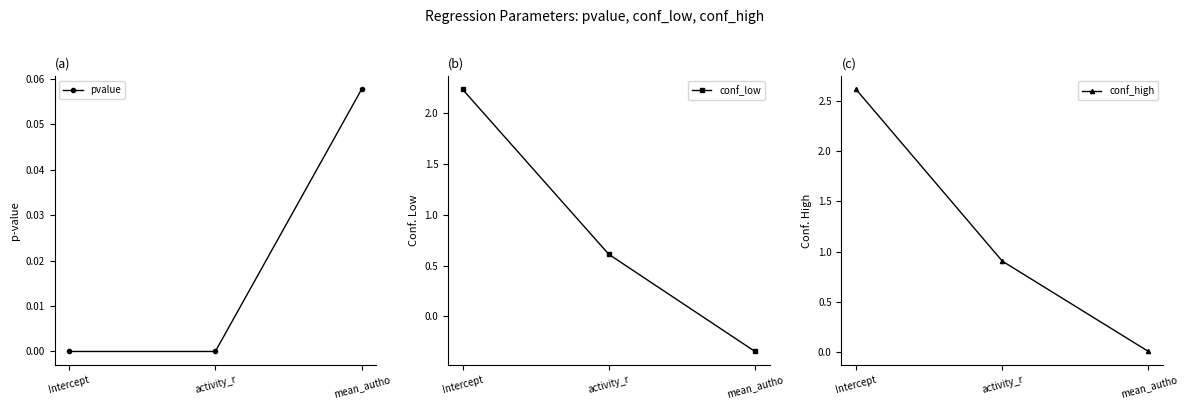

What is the difference between the highest and lowest values at activity_r?

0.9